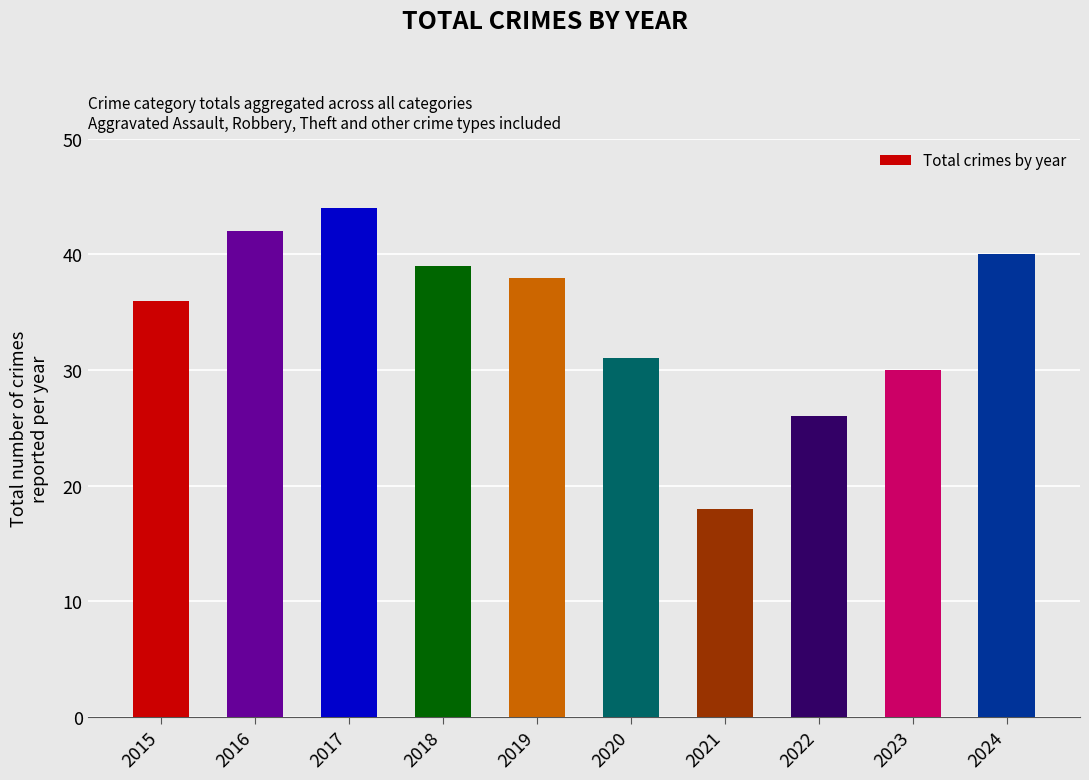

Reading left to right, transcribe all the data shown in this chart.

2015=36	2016=42	2017=44	2018=39	2019=38	2020=31	2021=18	2022=26	2023=30	2024=40